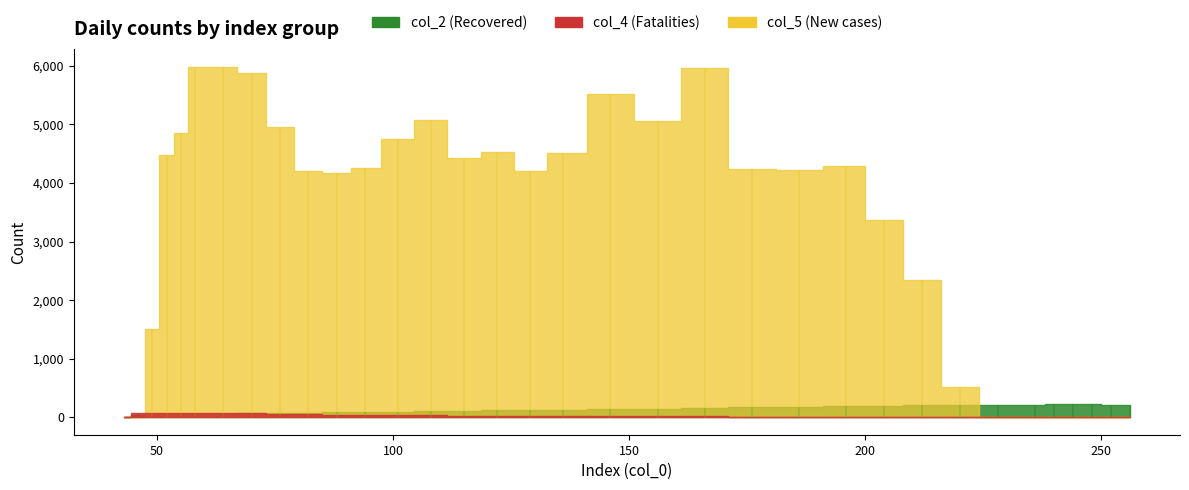

Where is the first local minimum for col_2?

228